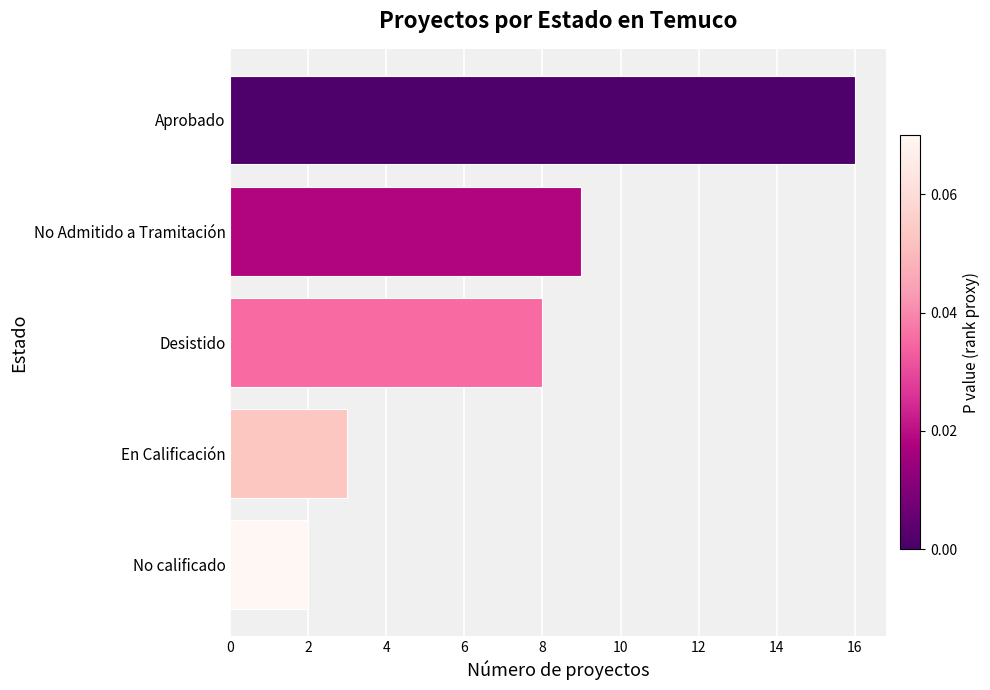

List the labels in order of value, smallest first.

No calificado, En Calificación, Desistido, No Admitido a Tramitación, Aprobado